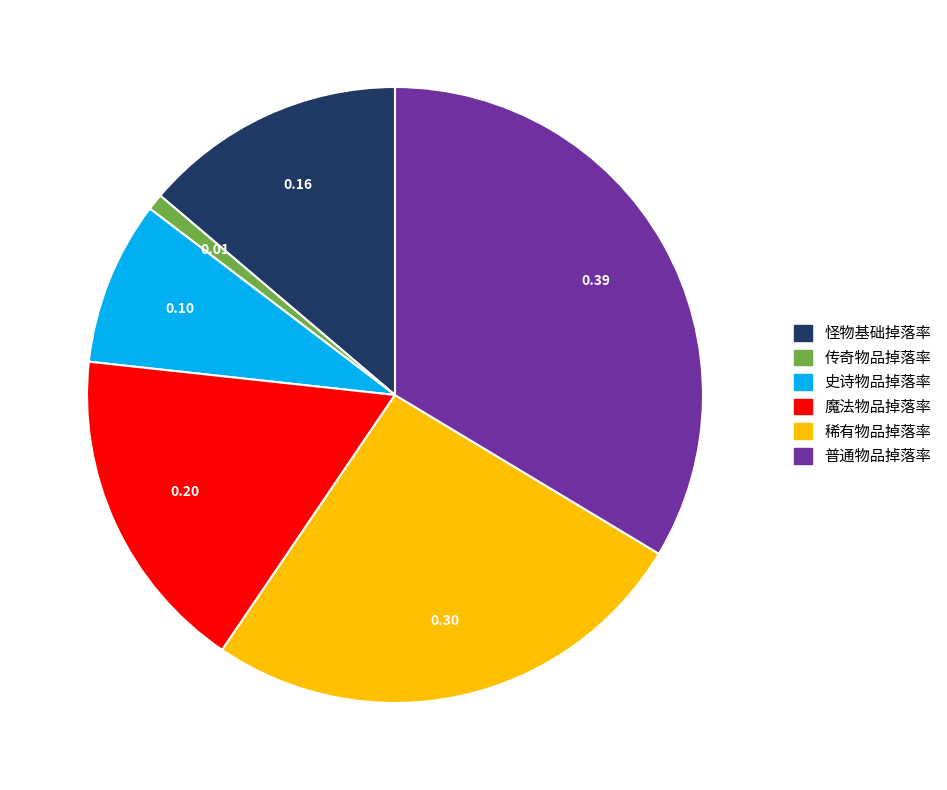

Does 传奇物品掉落率 account for over 50% of the chart?

No